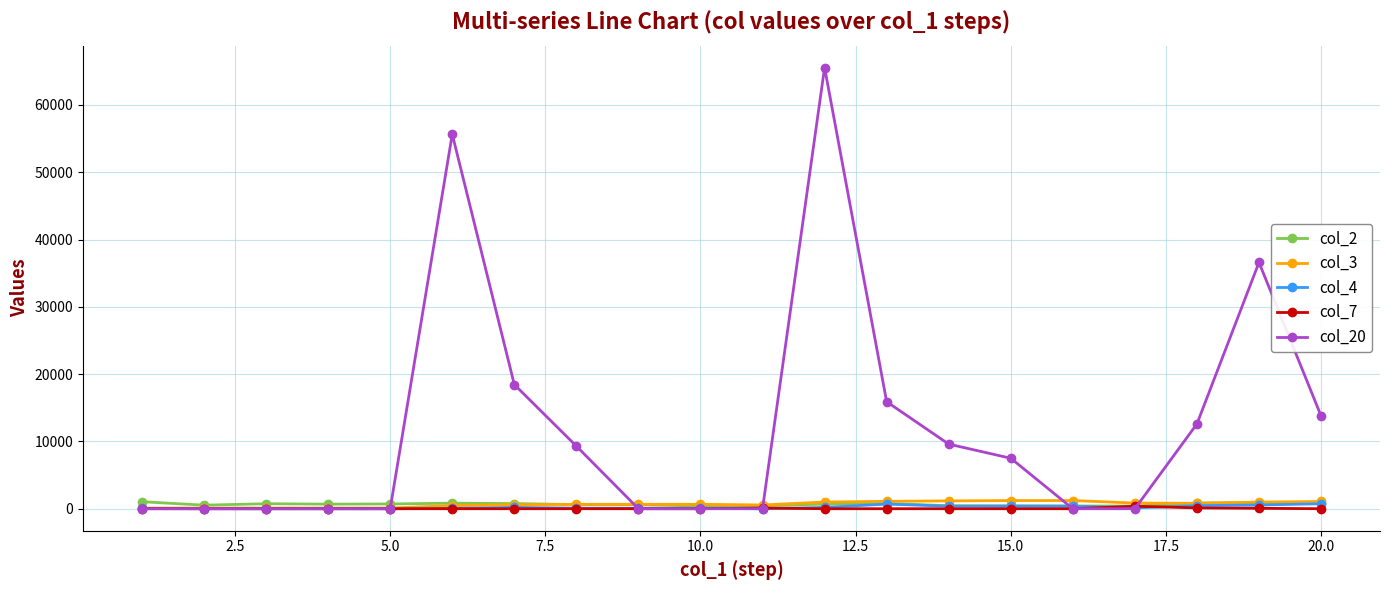

At how many categories does at least one series exceed 19624?

3